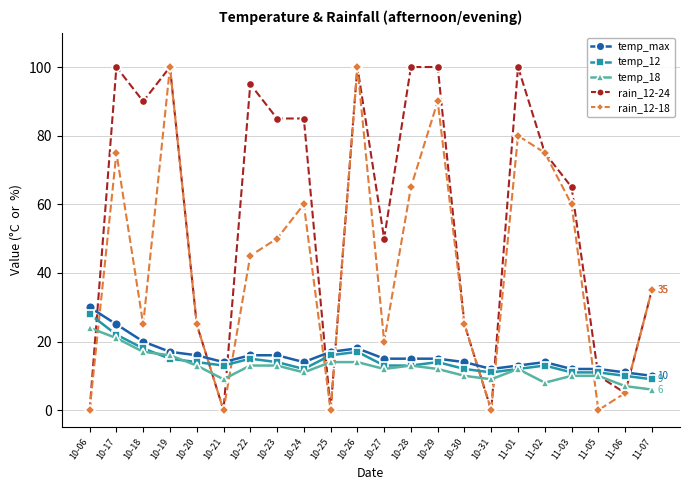

How many categories are shown in the chart?

22